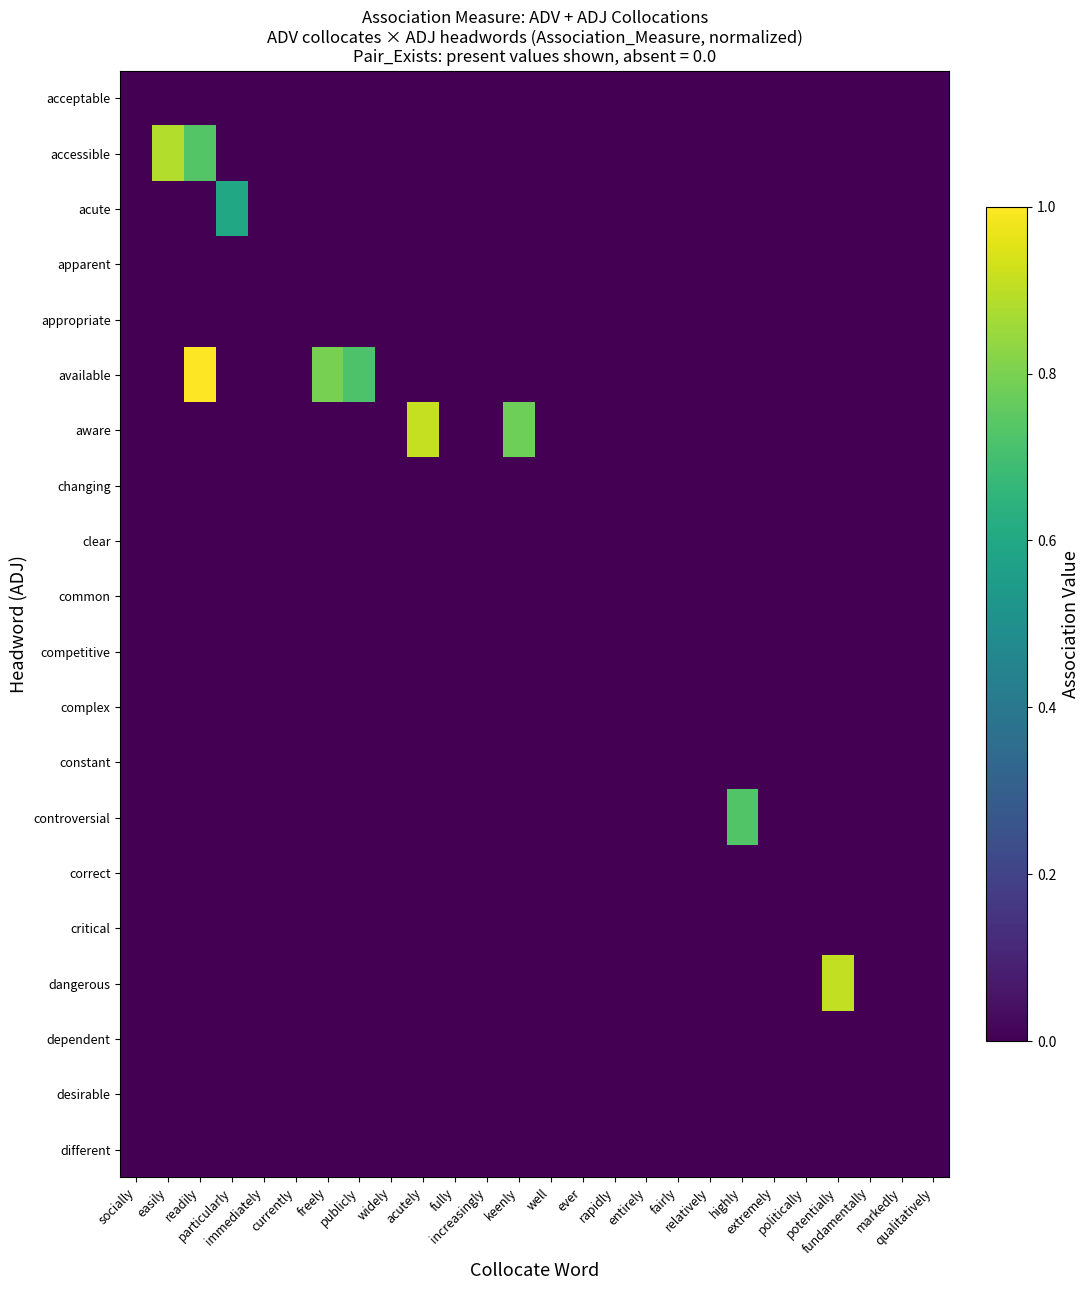

Count the number of data series in this chart.

20